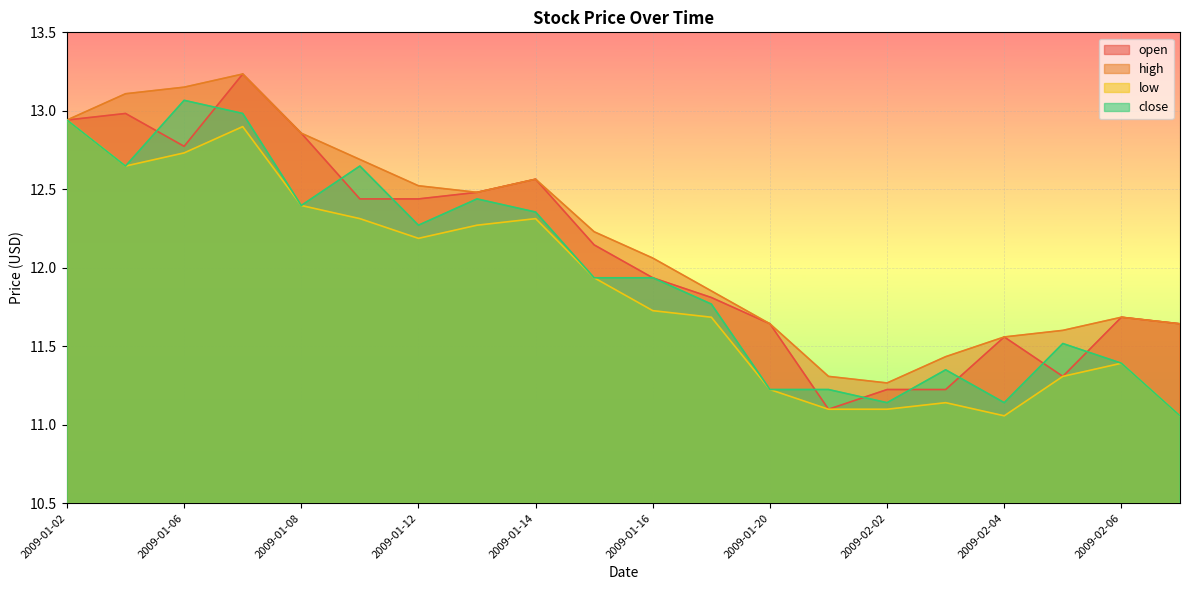

Where does the high series first go above 12?

2009-01-02